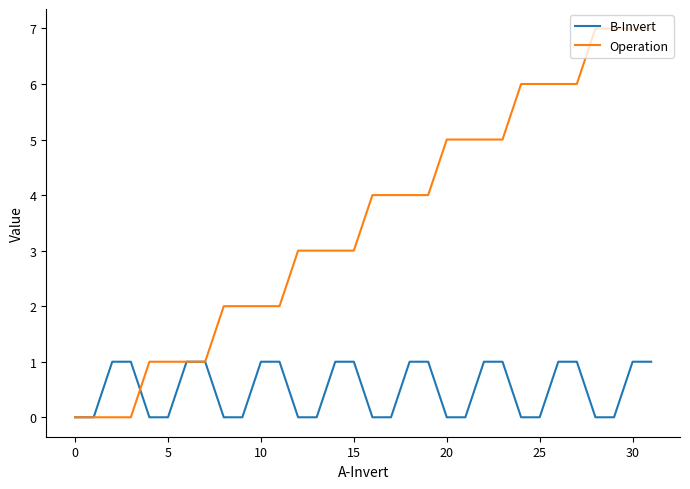

Which series has the largest total across all categories?

Operation